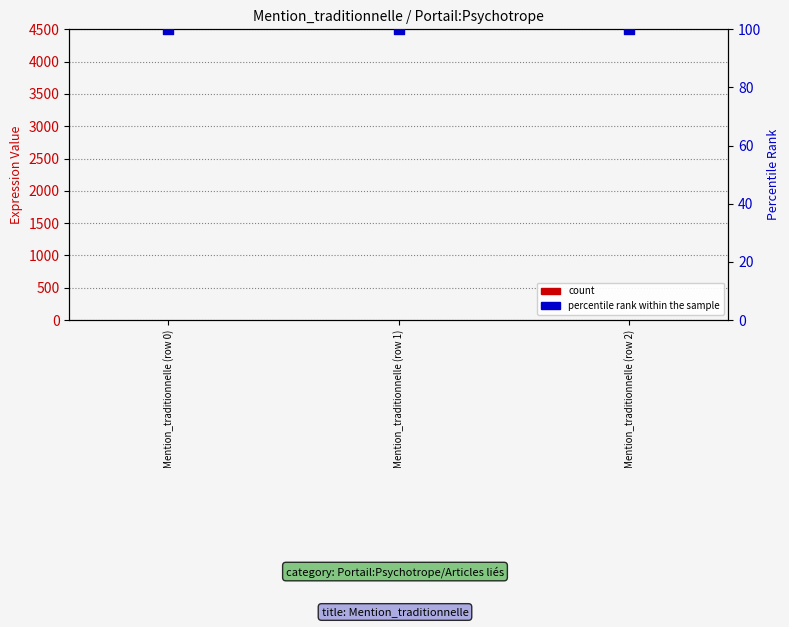

Is the value of count at Mention_traditionnelle (row 0) greater than the value of percentile rank within the sample at Mention_traditionnelle (row 1)?

No